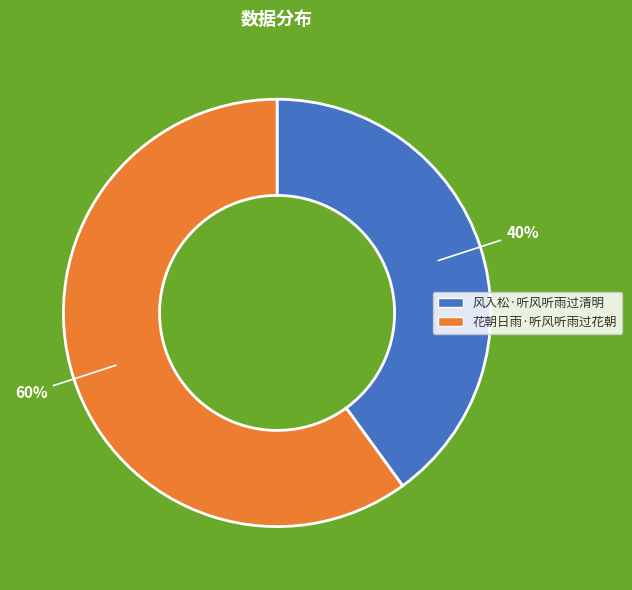

Count the number of slices in the pie.

2